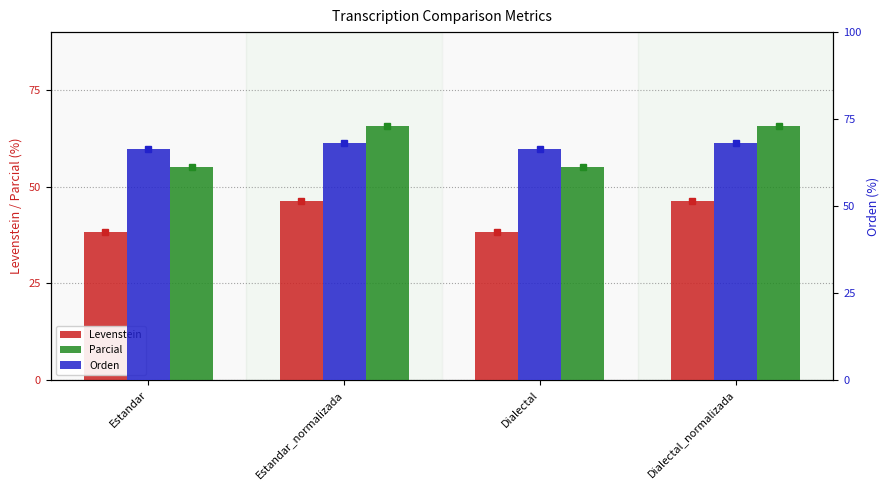

What position from the right is Estandar_normalizada?

3